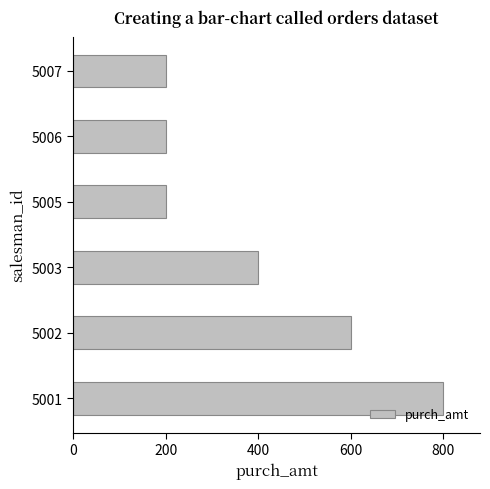

The value at 5006 is 72. True or false?

False